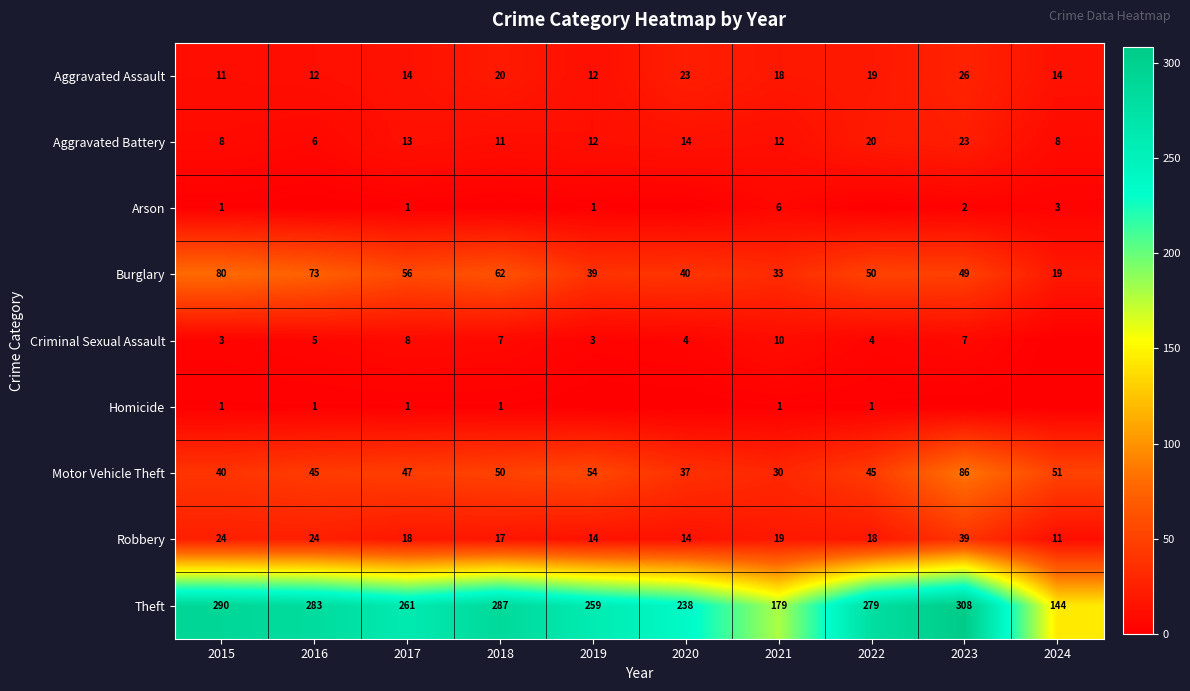

True or false: Motor Vehicle Theft has a value of 50 at 2018.

True